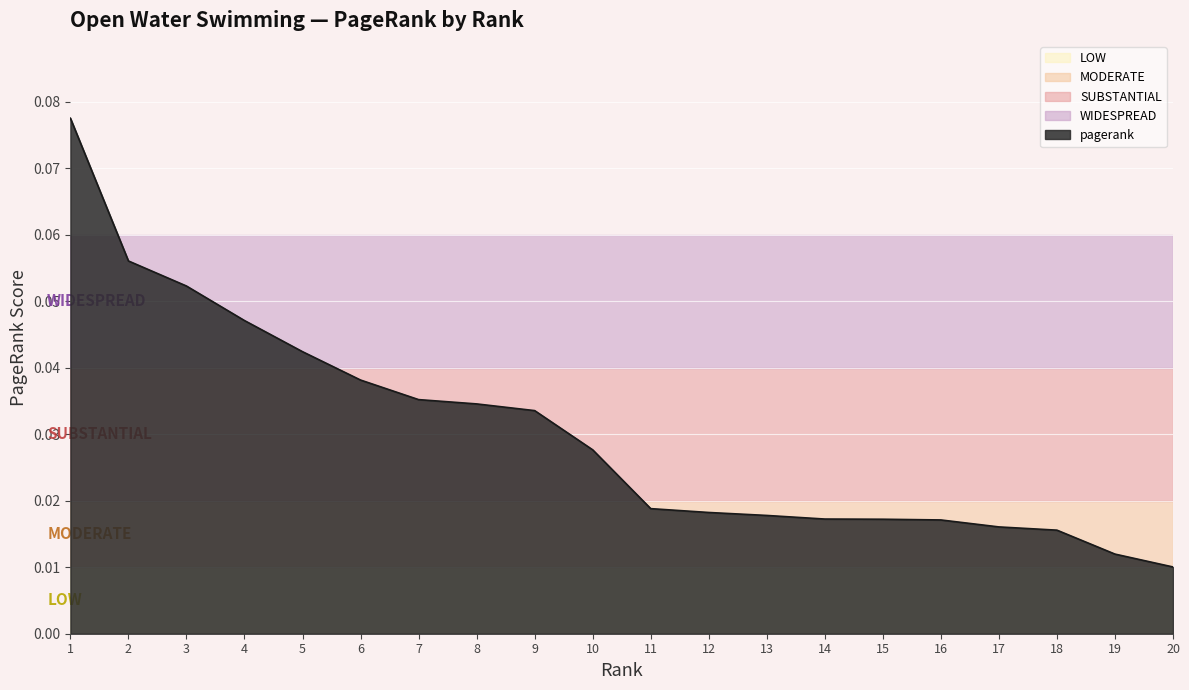

How many series are shown in this chart?

1